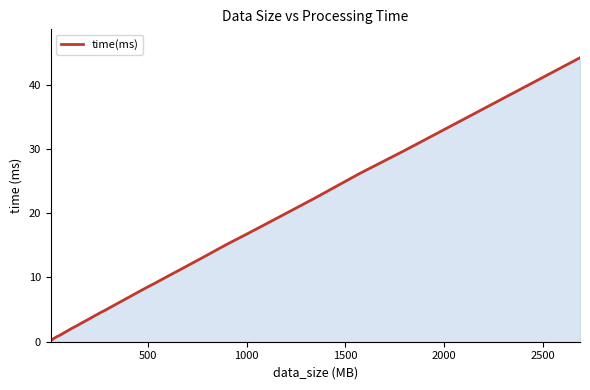

What is the difference between the maximum and minimum values?

44.0